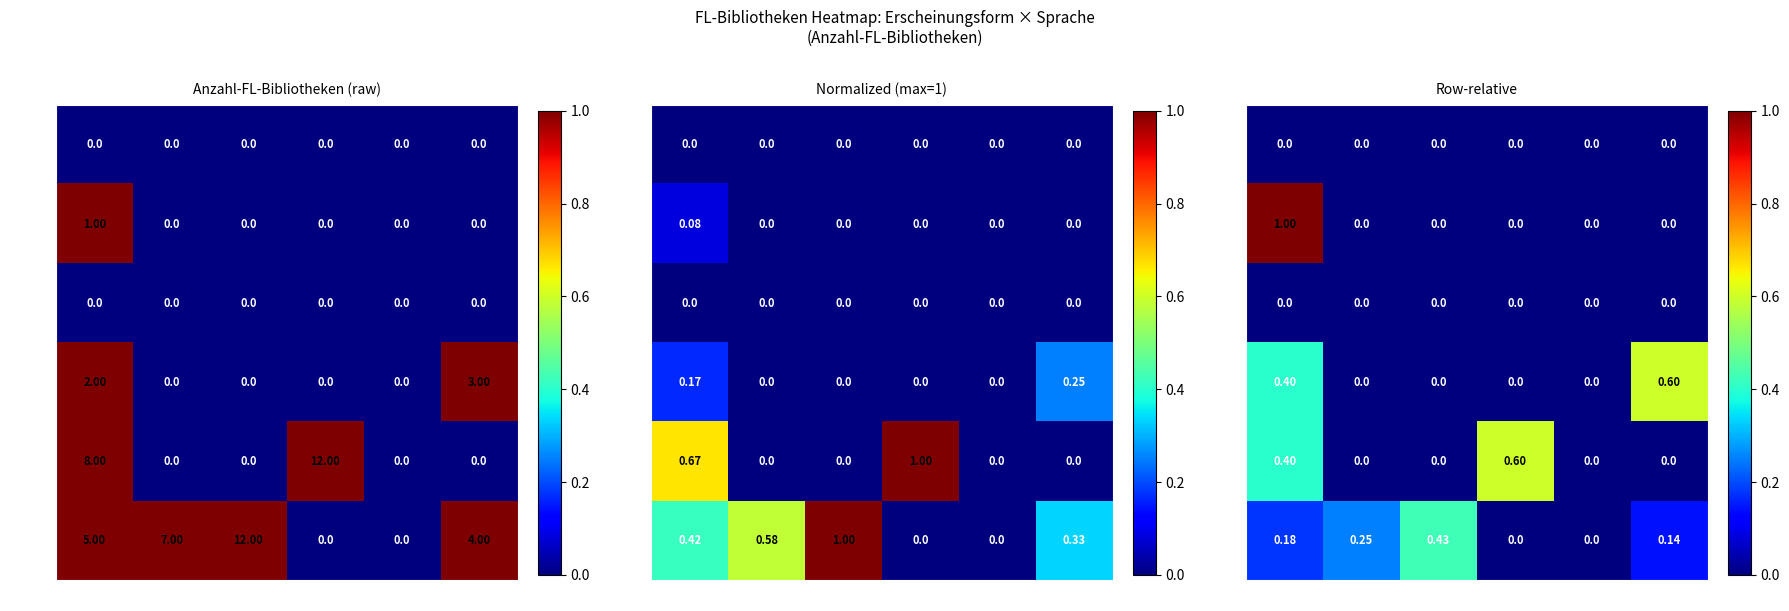

The value of rb;ee;b at eng;fre is 0.0. True or false?

True